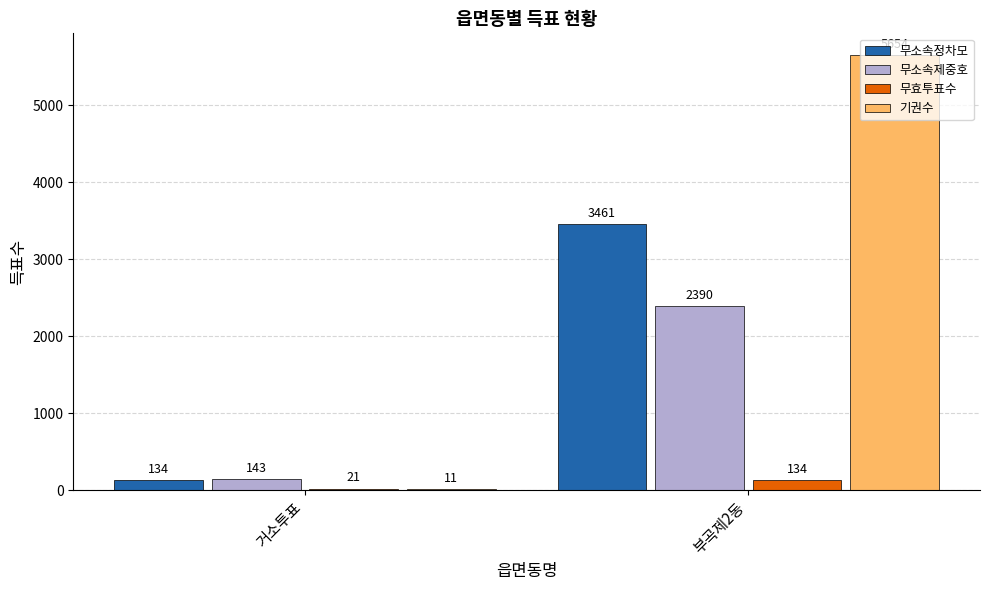

Reading right to left, extract all data points from this chart.

무소속정차모: 3461	134
무소속제중호: 2390	143
무효투표수: 134	21
기권수: 5654	11